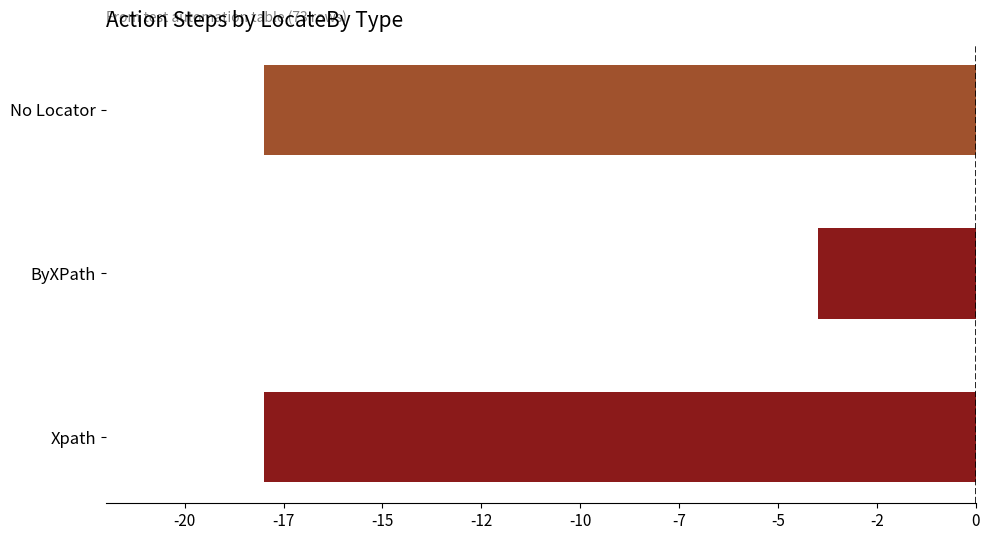

Which label corresponds to the largest value in the chart?

ByXPath